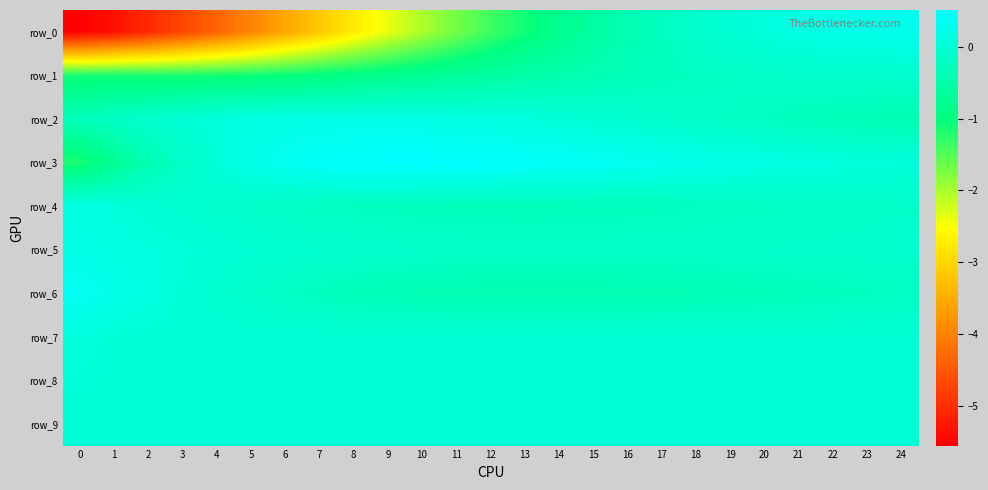

What is the sum of all row_1 values?

-15.7